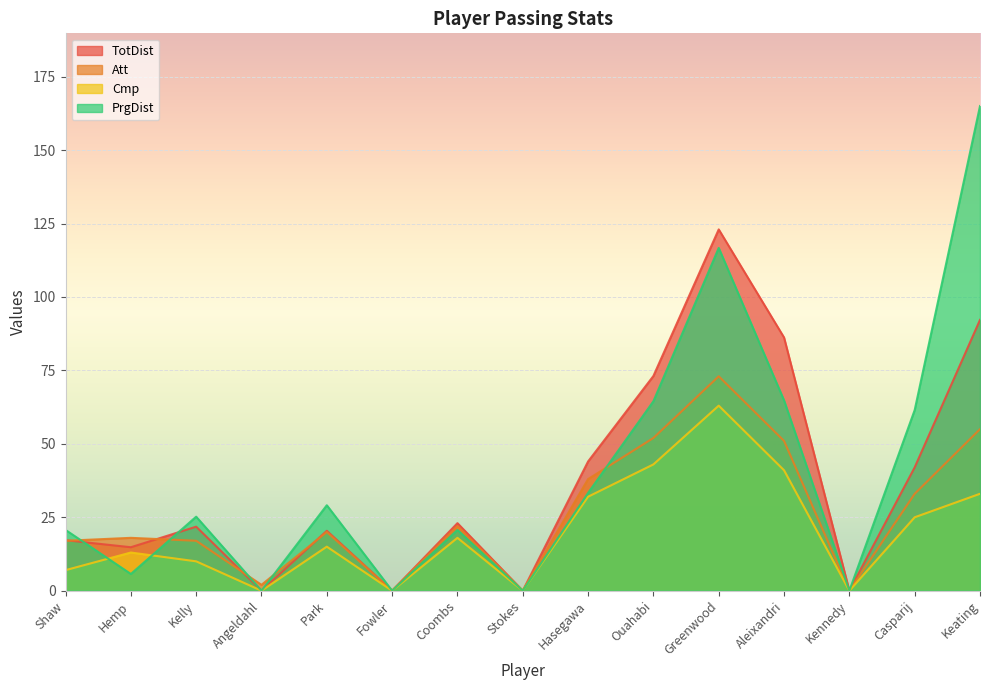

Is it true that PrgDist equals 8.4 at Coombs?

False